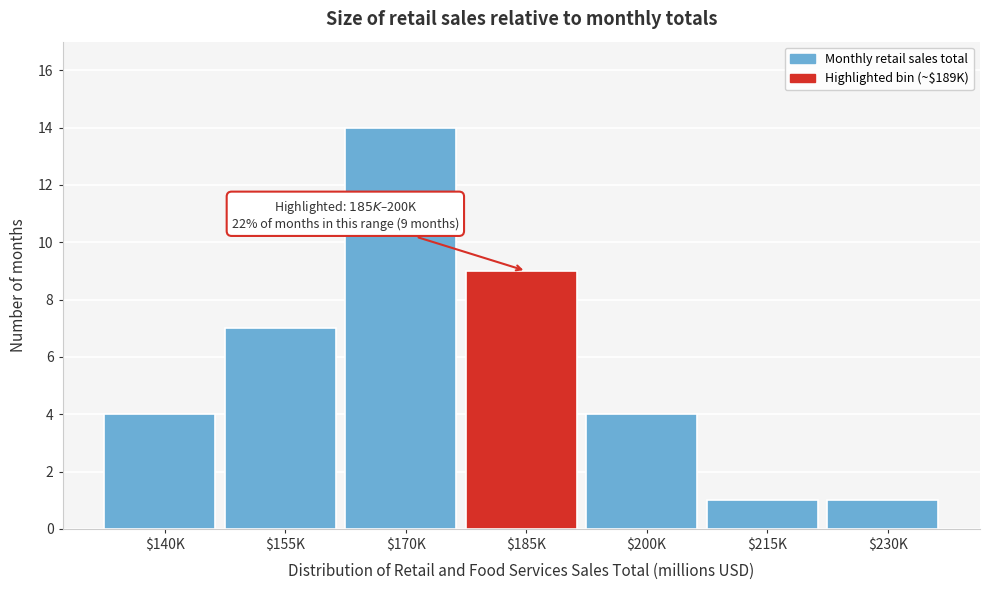

Reading left to right, what are all the values shown in this chart?

4	7	14	9	4	1	1